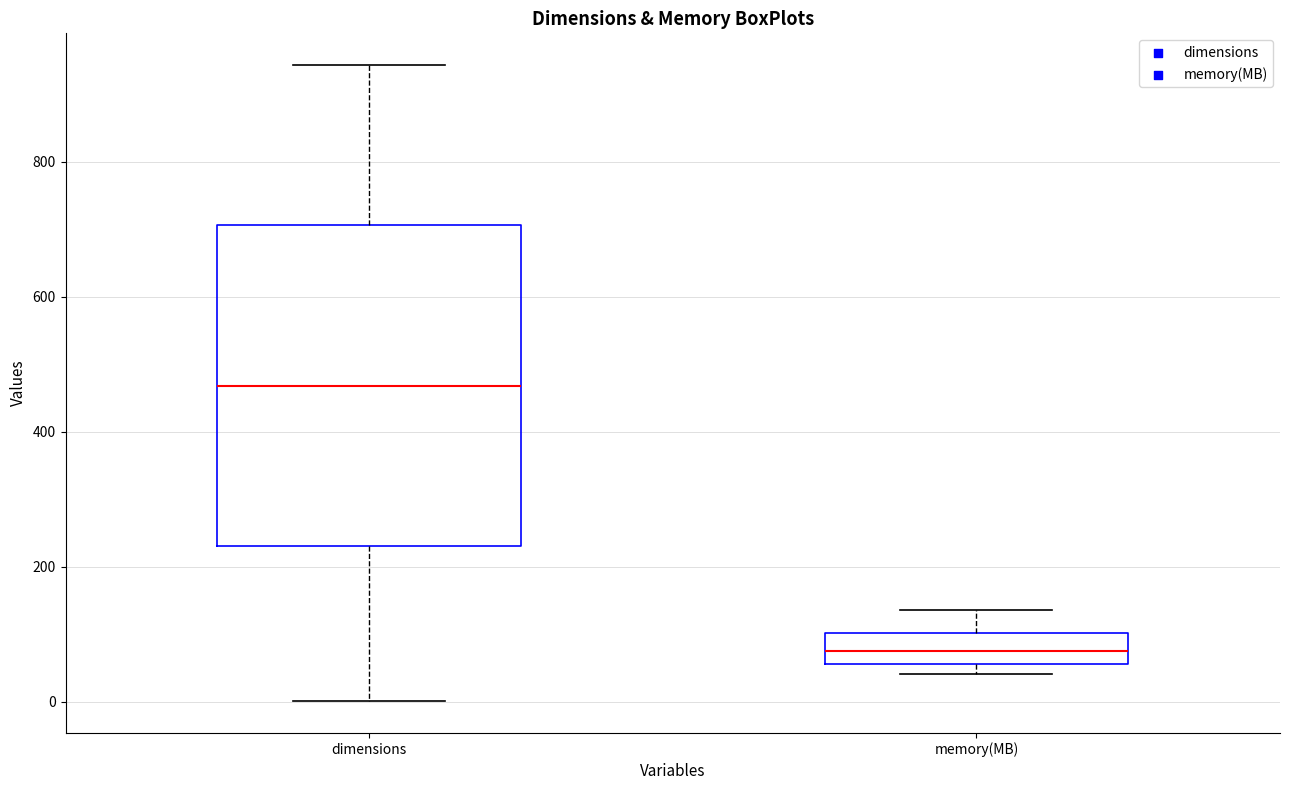

Which box is the tallest, from its lower edge to its upper edge?

dimensions